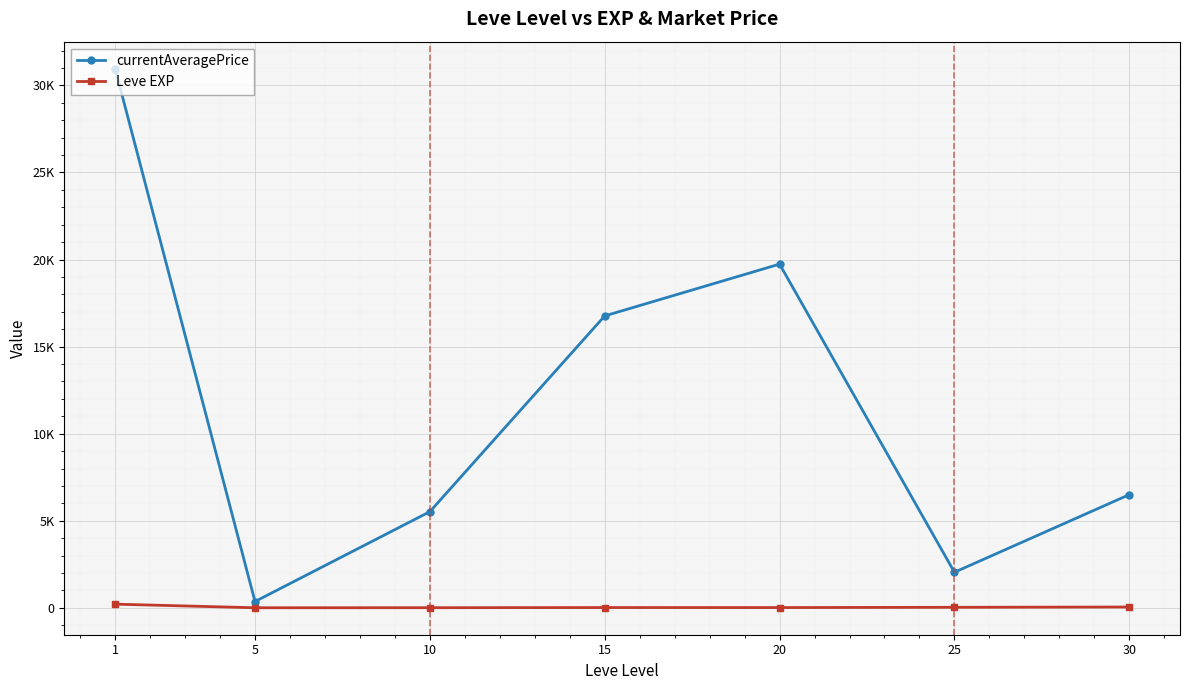

At which label does Leve EXP first exceed 15?

1